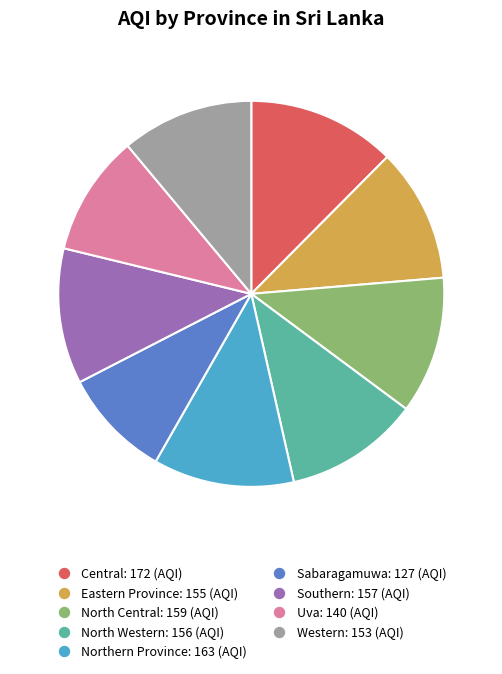

Which category has the biggest portion of the pie?

Central